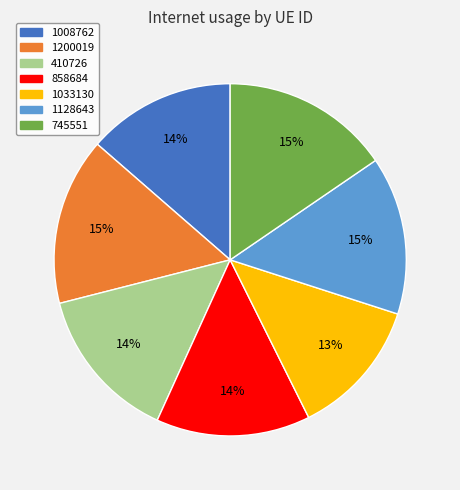

To the nearest percent, what percentage of the pie is 1033130?

13%